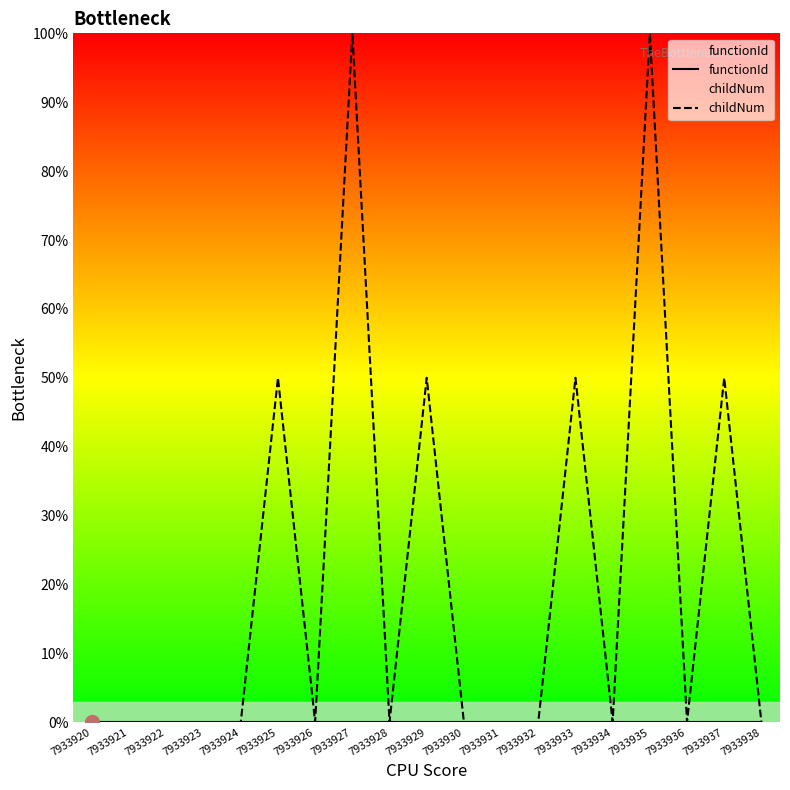

Reading left to right, list all the values displayed in this chart.

functionId: 7933920=0.0	7933921=0.0	7933922=0.0	7933923=0.0	7933924=0.0	7933925=0.0	7933926=0.0	7933927=0.0	7933928=0.0	7933929=0.0	7933930=0.0	7933931=0.0	7933932=0.0	7933933=0.0	7933934=0.0	7933935=0.0	7933936=0.0	7933937=0.0	7933938=0.0
childNum: 7933920=0.0	7933921=0.0	7933922=0.0	7933923=0.0	7933924=0.0	7933925=0.5	7933926=0.0	7933927=1.0	7933928=0.0	7933929=0.5	7933930=0.0	7933931=0.0	7933932=0.0	7933933=0.5	7933934=0.0	7933935=1.0	7933936=0.0	7933937=0.5	7933938=0.0